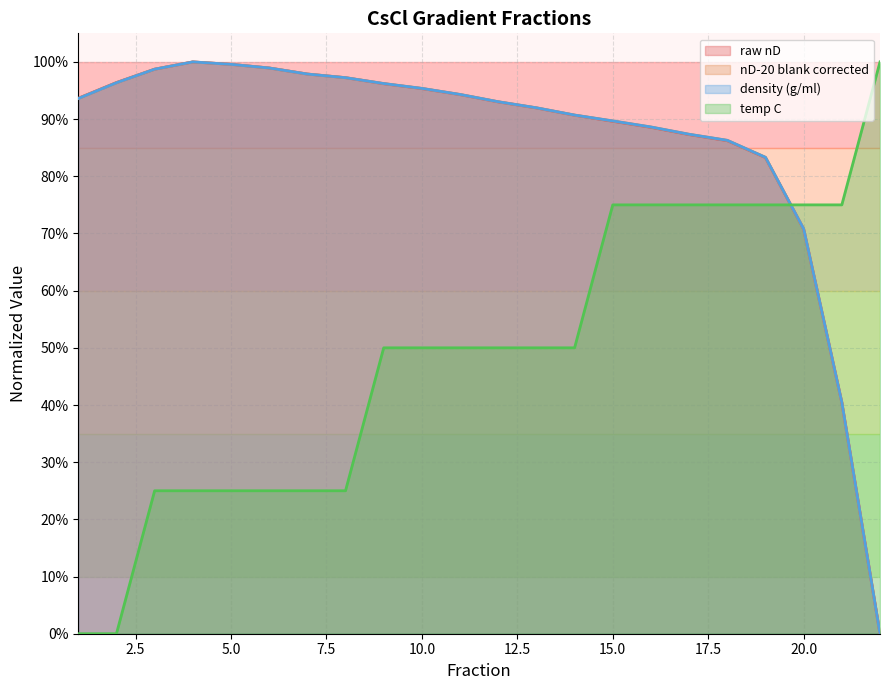

What is the average value of the raw nD series?

0.9